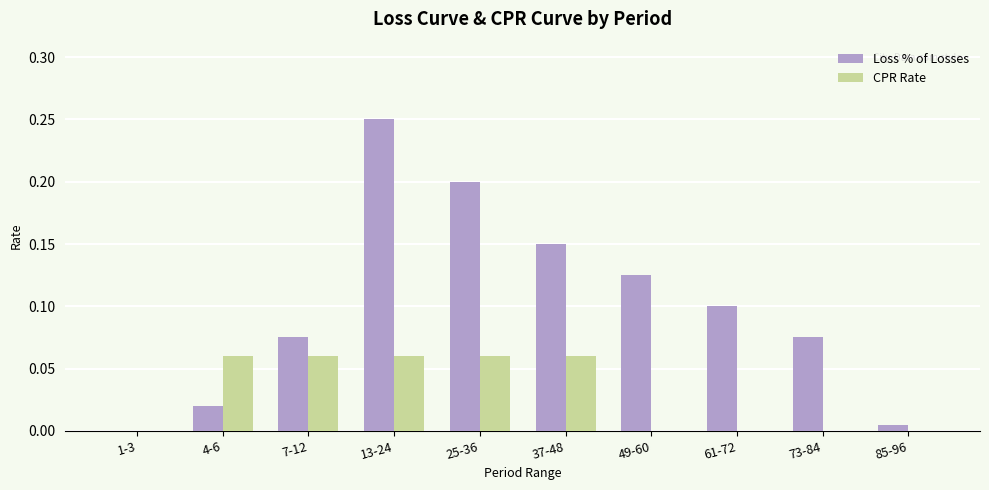

How many values in the Loss % of Losses series exceed 0?

9